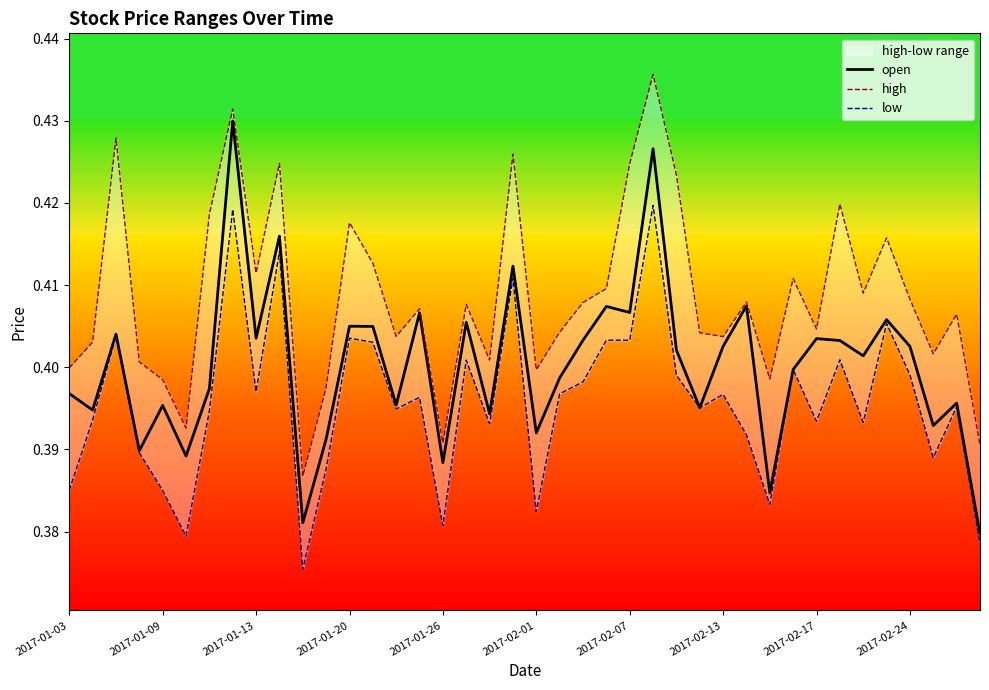

Where is open nearest to the value 0?

39